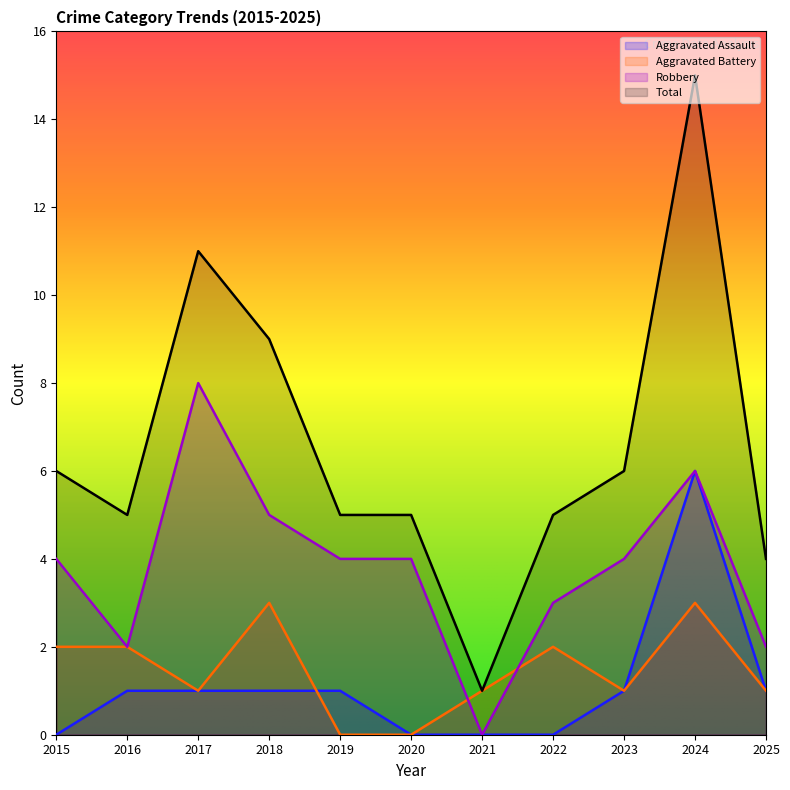

How many interior local peaks does the Robbery series have?

2